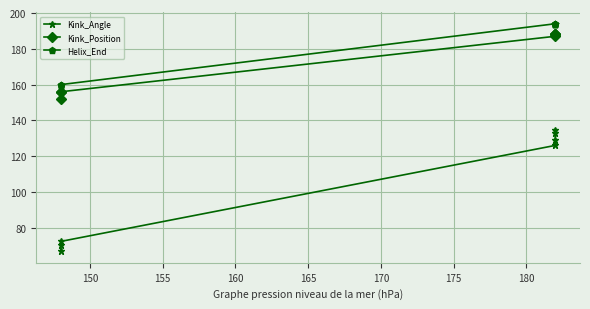

How many values in the Kink_Position series are below 187?

3